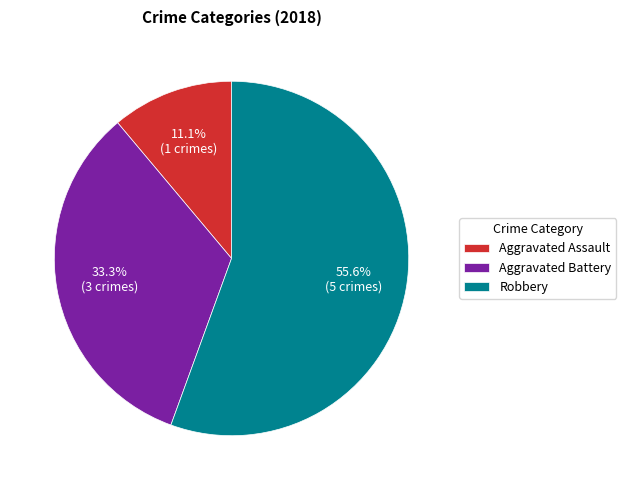

What is the ratio of the value at Aggravated Battery to the value at Aggravated Assault?

3.0